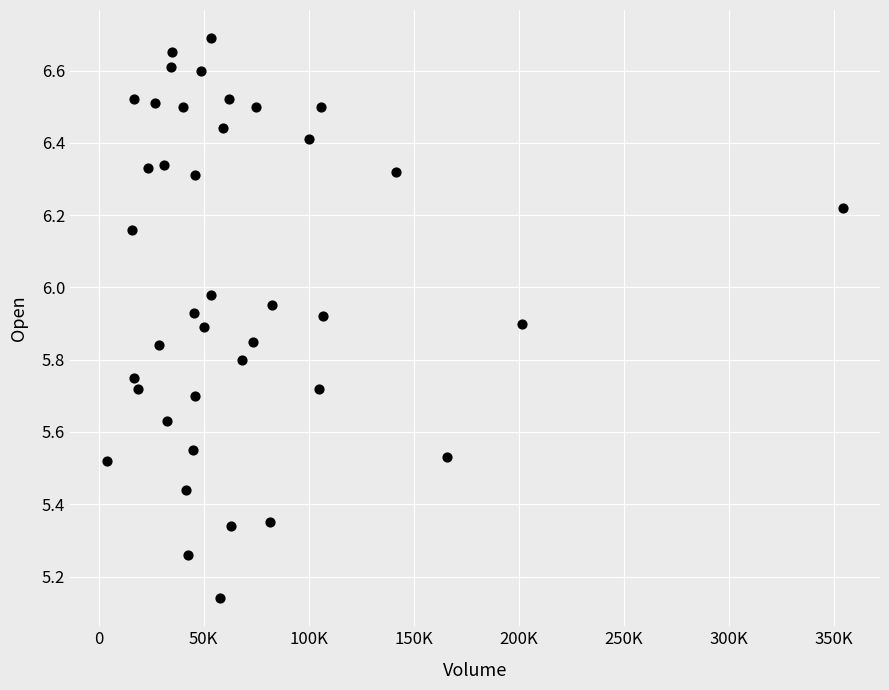

What is the range of X values (max minus min)?

350600.0